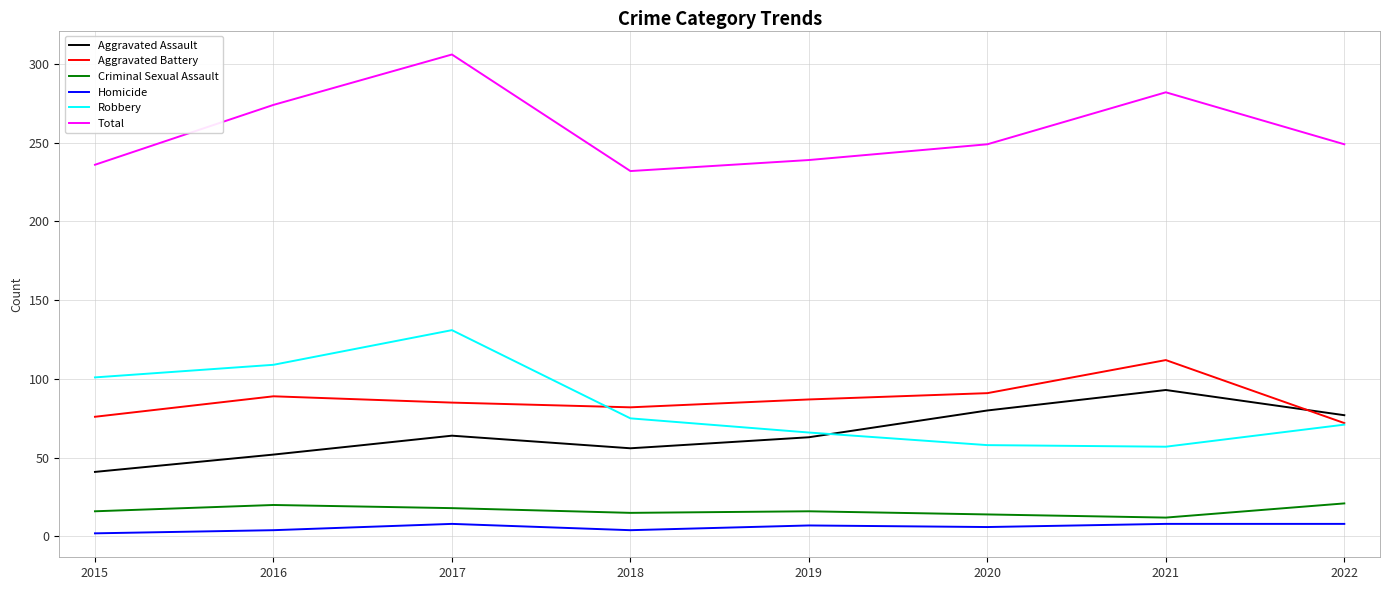

What is the sum of all Homicide values?

47